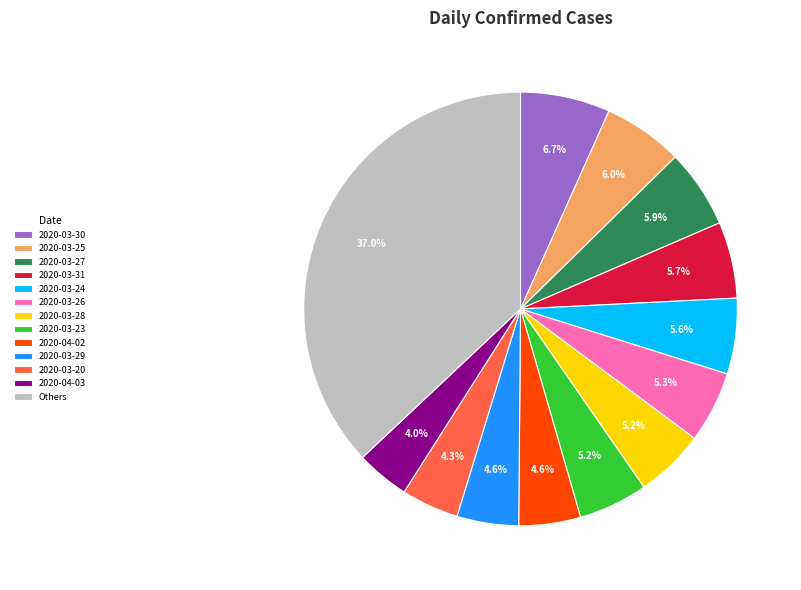

To the nearest percent, what is the average slice percentage?

8%